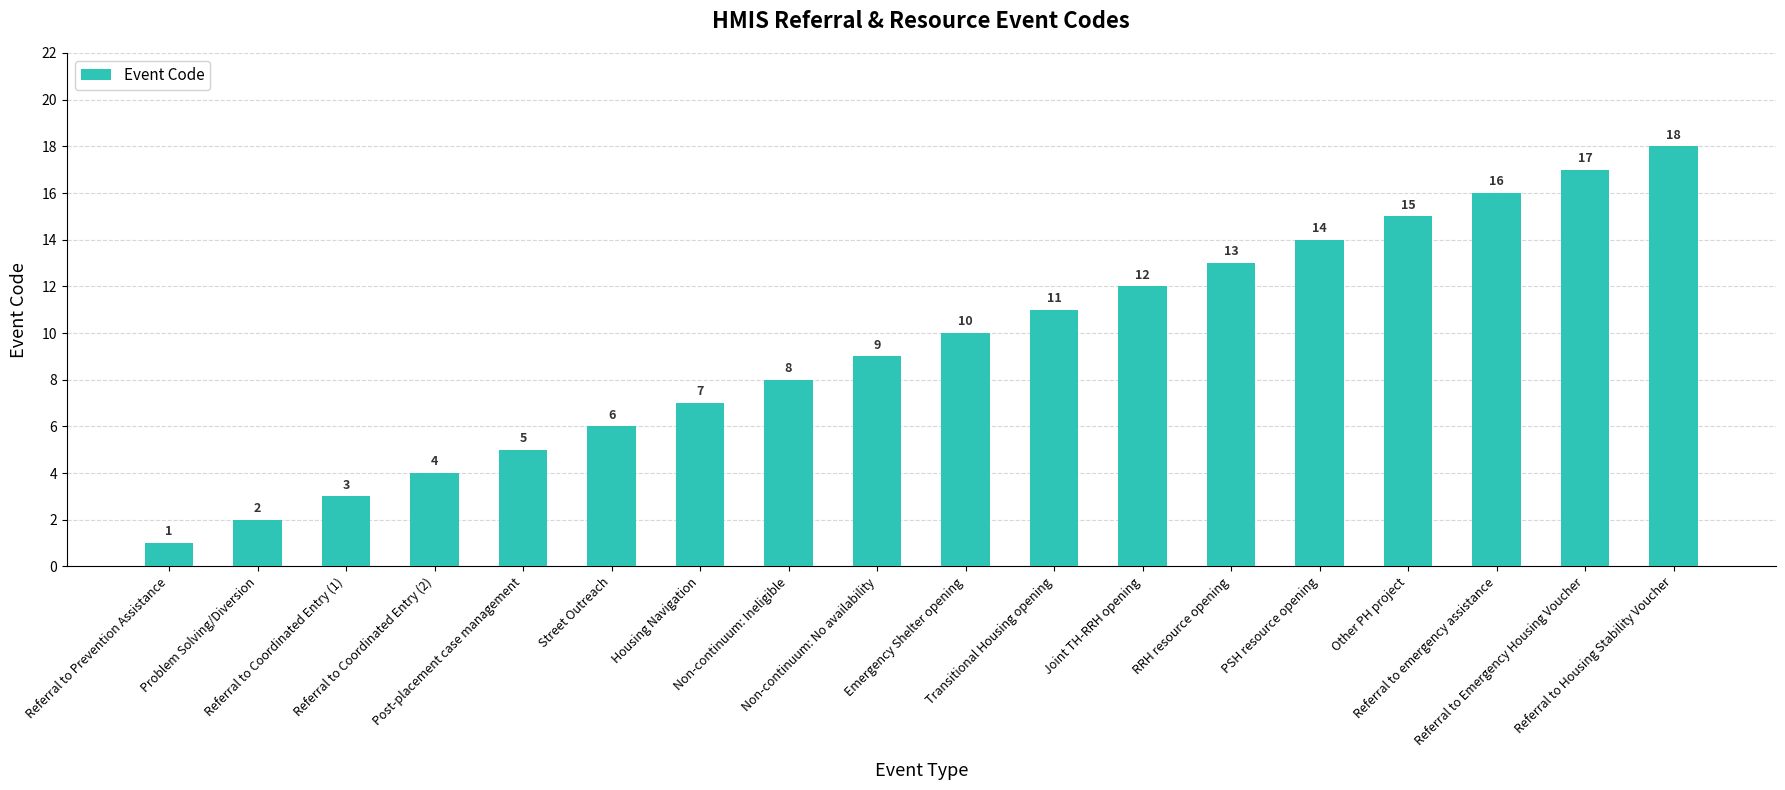

What position from the right is Other PH project?

4